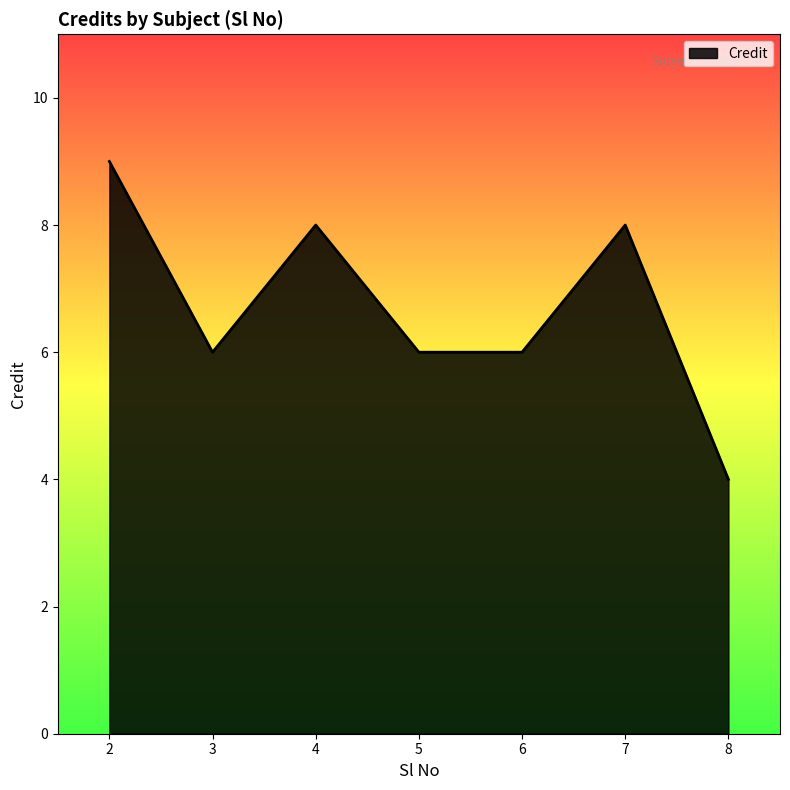

What is the sum of the values at 5 and 8?

10